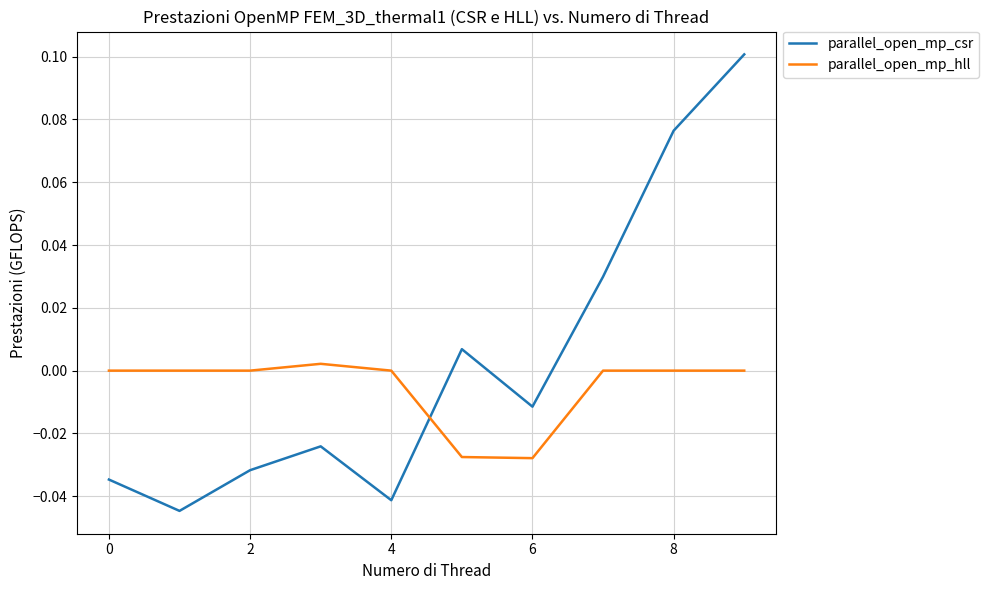

Rank the series by their average value, from lowest to highest.

parallel_open_mp_hll, parallel_open_mp_csr